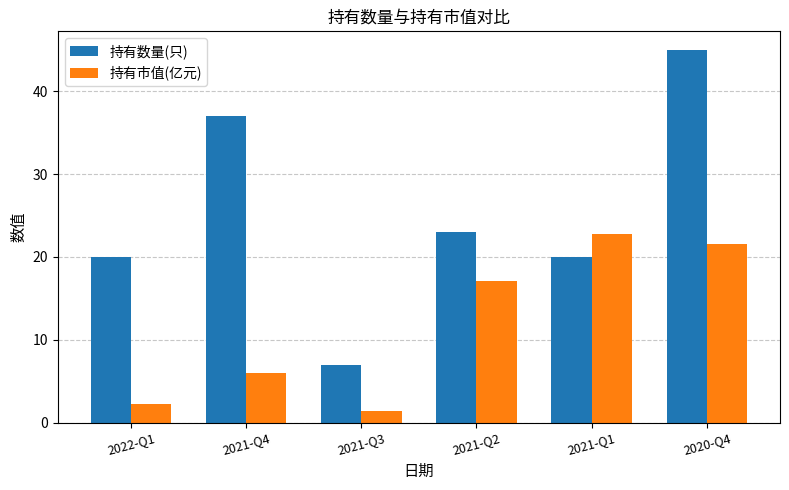

What is the minimum value for 持有市值(亿元)?

1.4